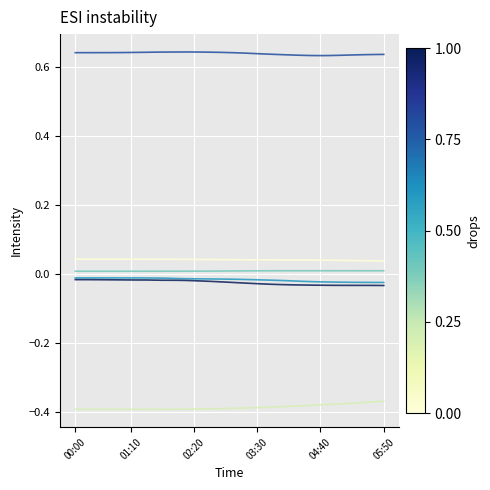

How many lines are shown in the chart?

6